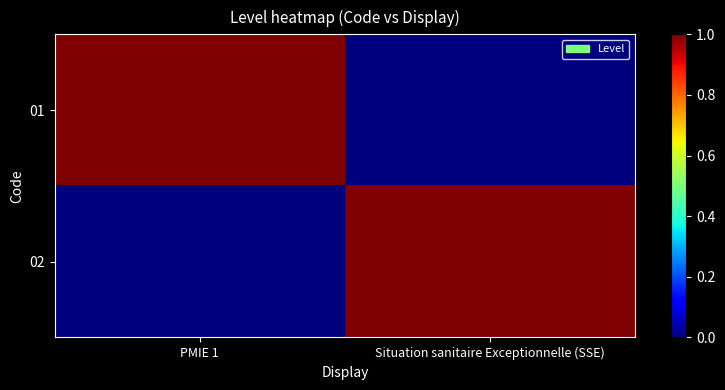

Between PMIE 1 and Situation sanitaire Exceptionnelle (SSE), which series saw the biggest shift?

01